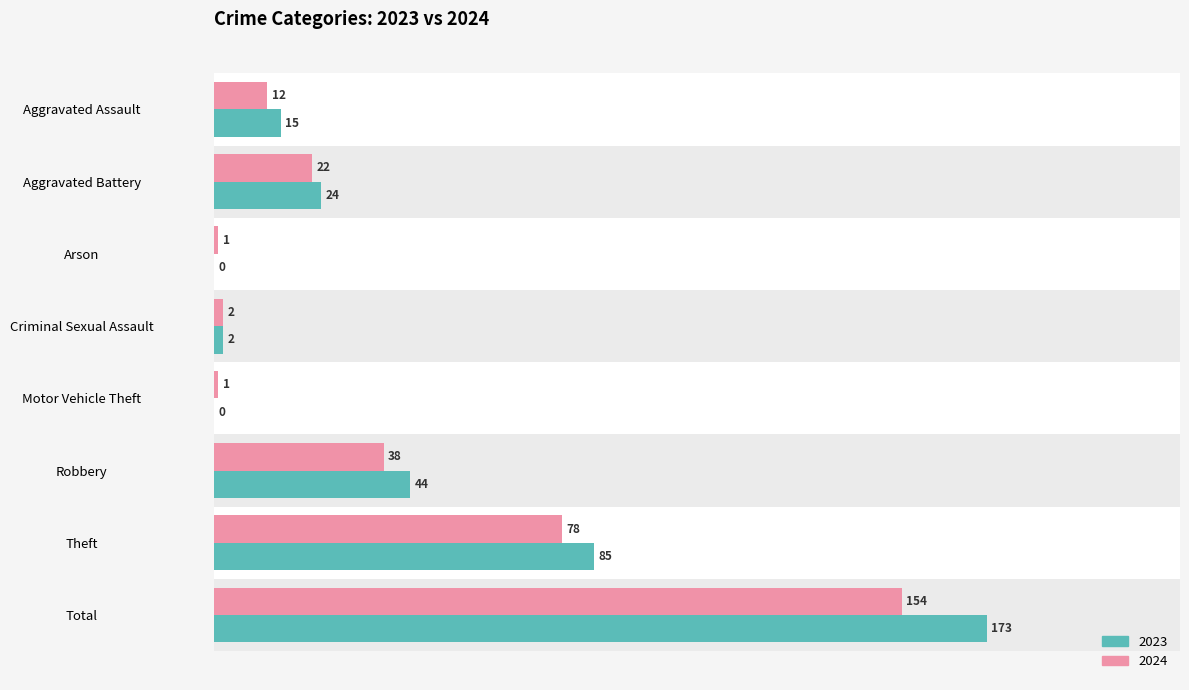

Rank the series by their average value, from highest to lowest.

2023, 2024